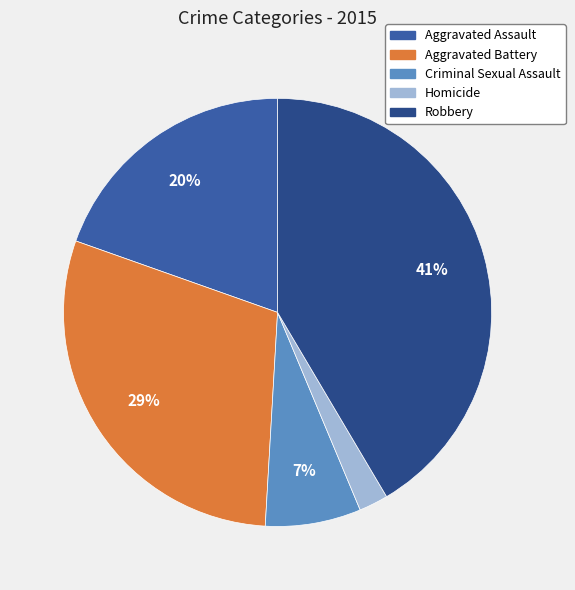

The Robbery slice represents 52% of the pie. True or false?

False